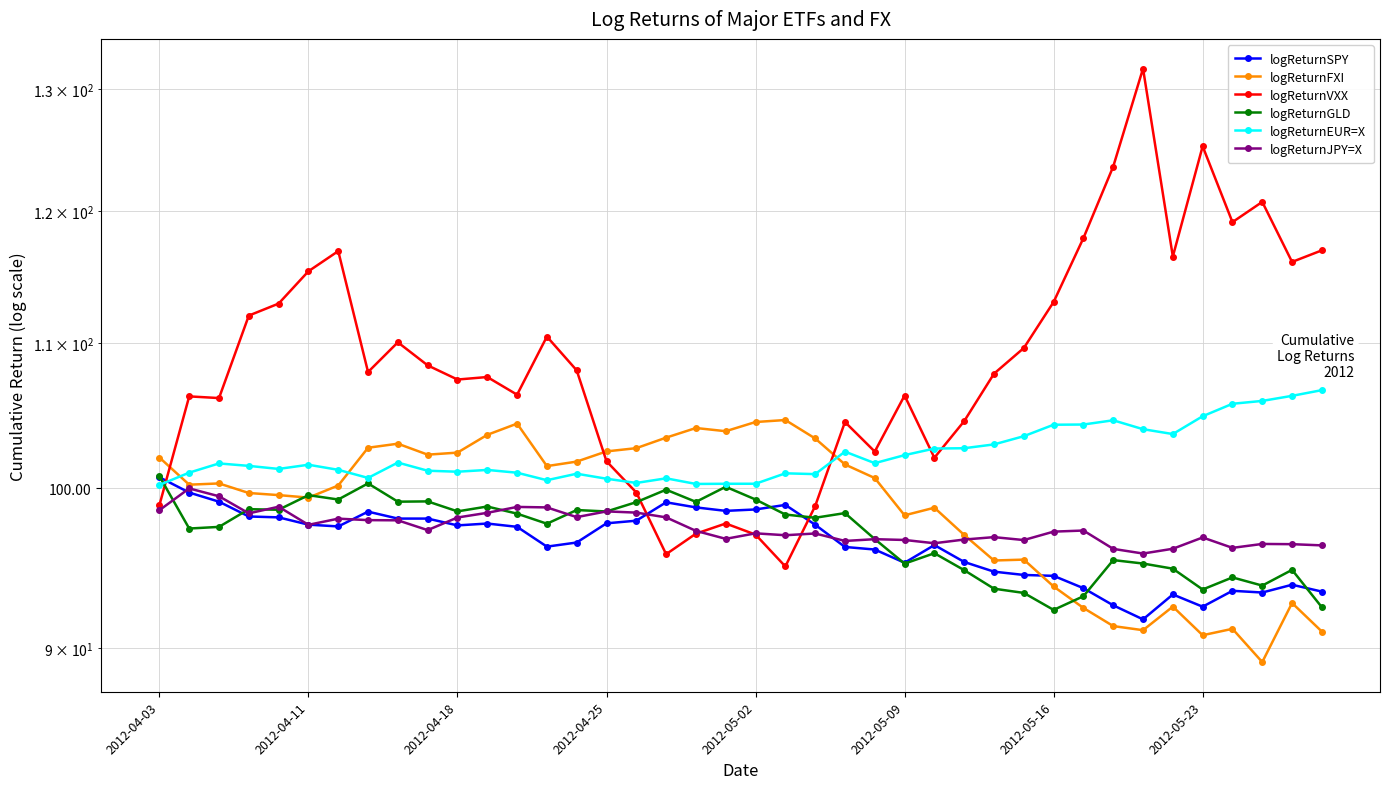

True or false: logReturnSPY has a value of 48.2 at 8.

False